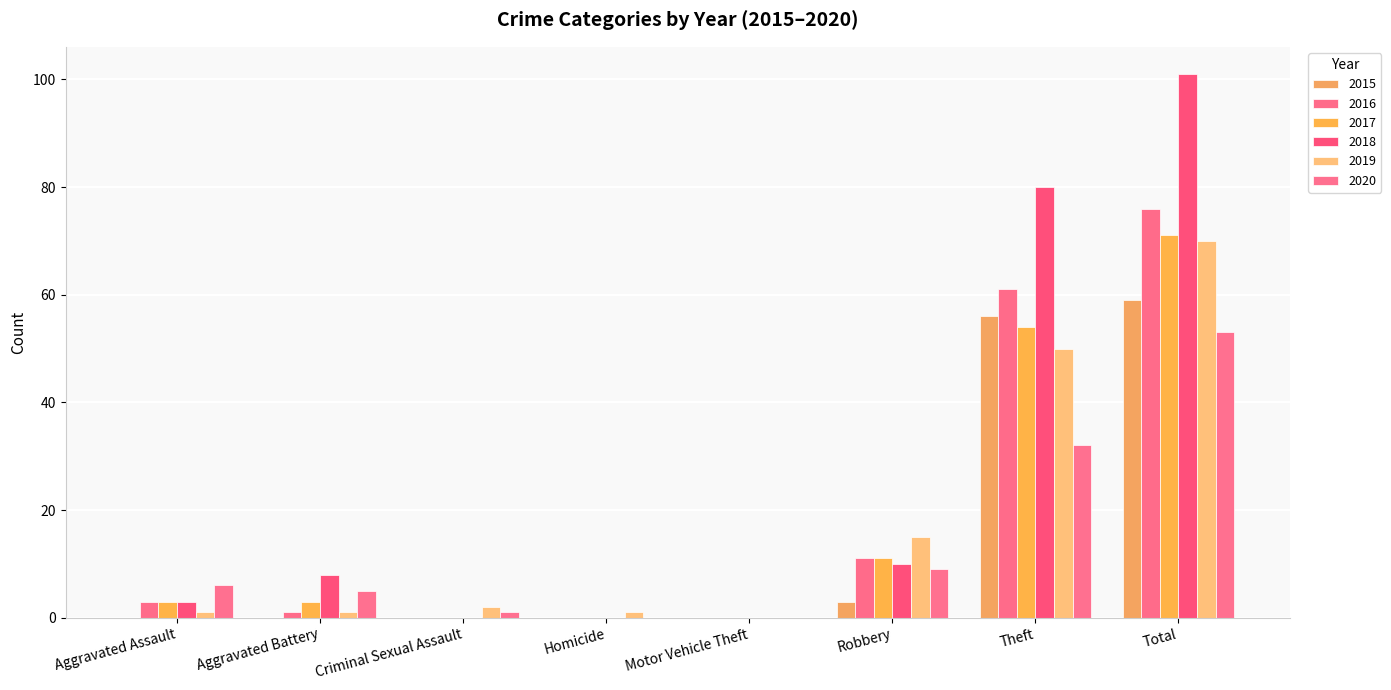

Count the number of categories in the chart.

8